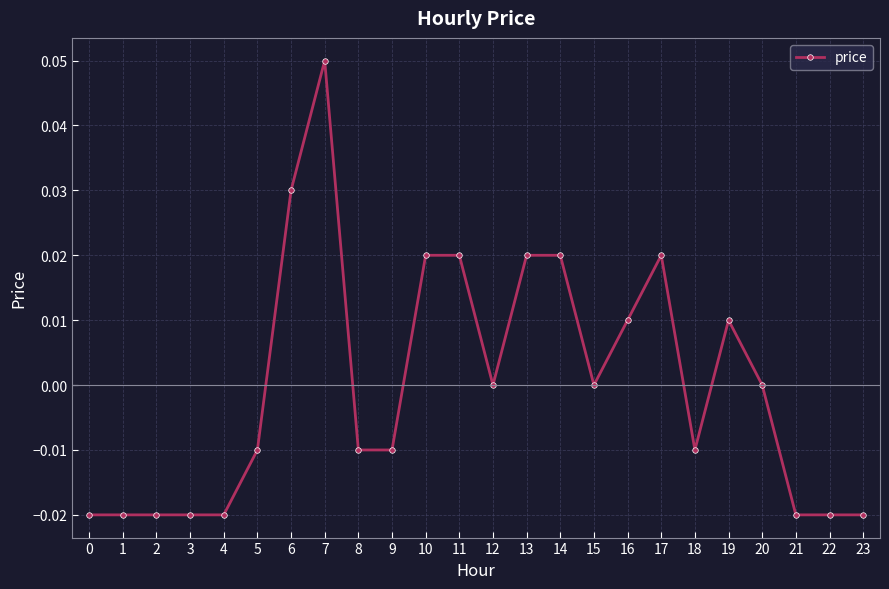

Which label corresponds to the largest value in the chart?

7